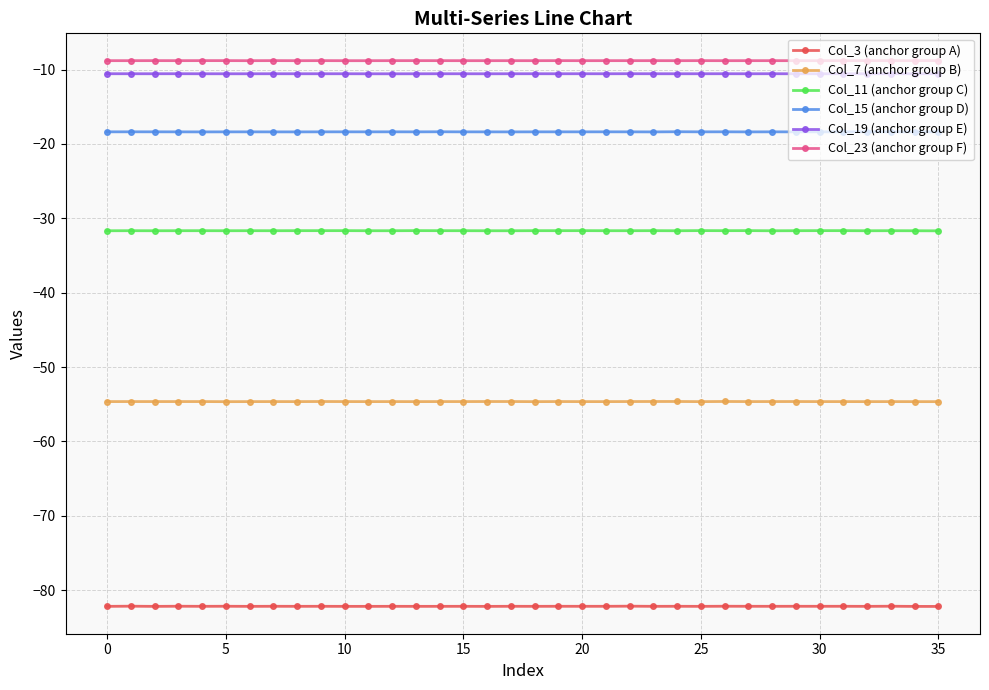

What is the average value of the Col_19 (anchor group E) series?

-10.6